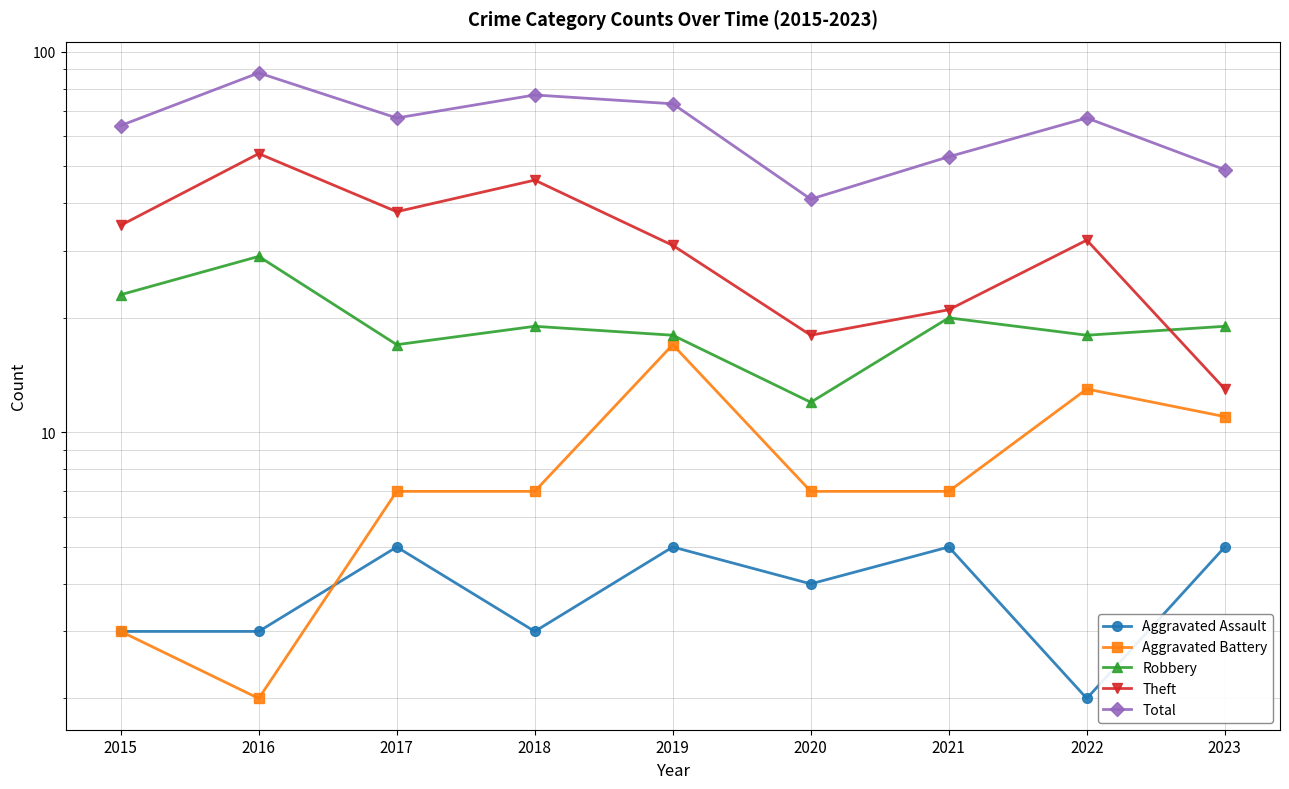

At which category is the sum across all series the highest?

2016